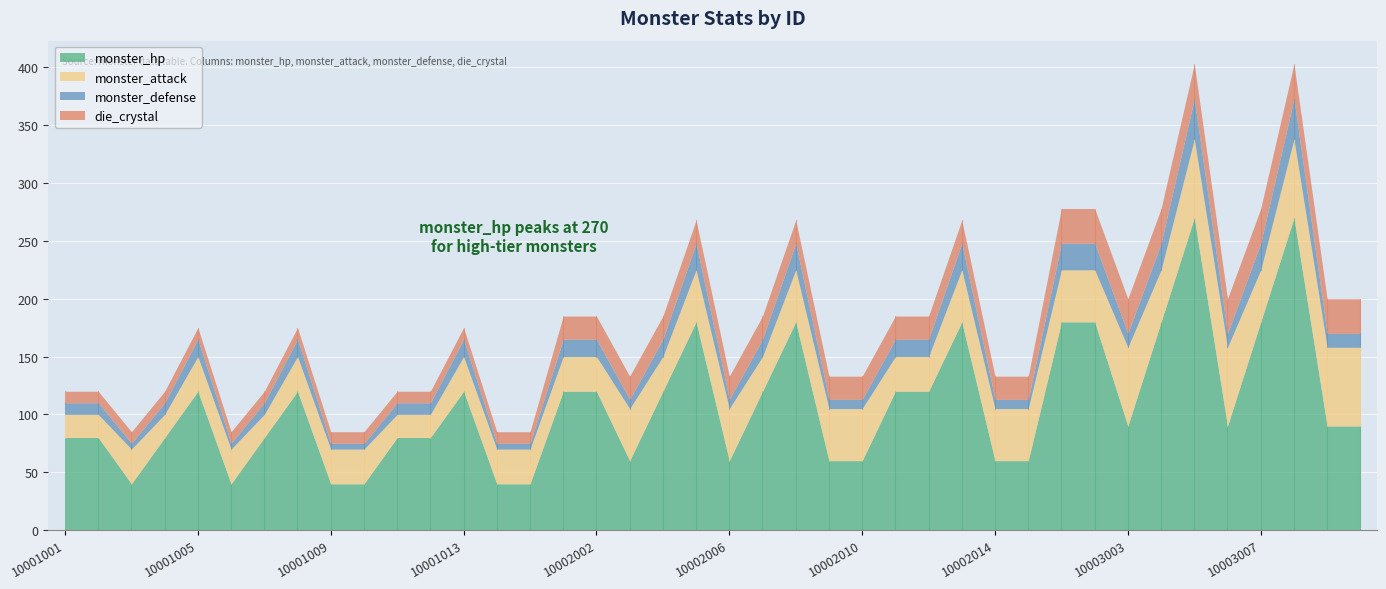

Which category has the lowest value in the die_crystal series?

10001001